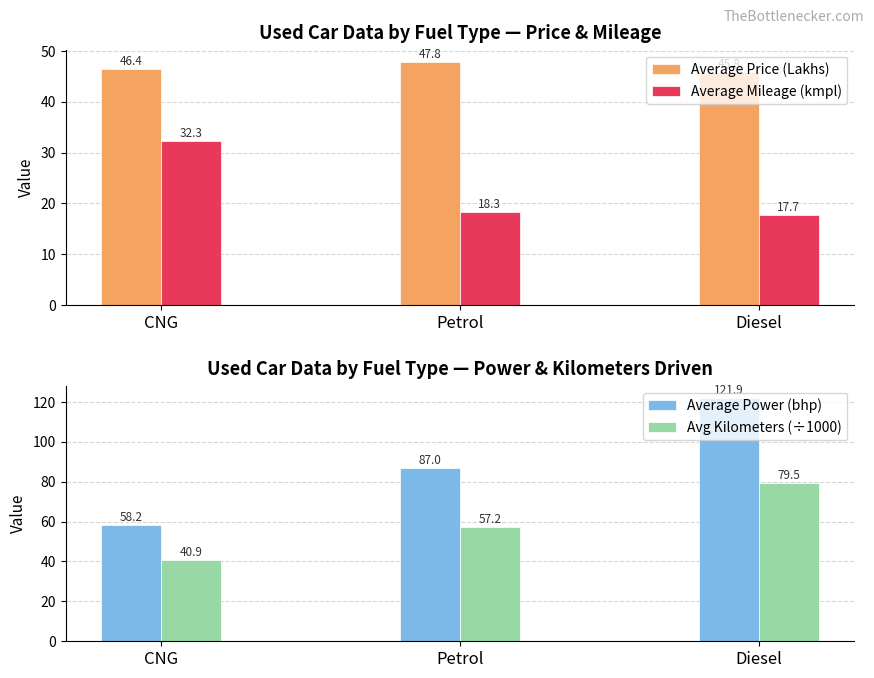

The value of Avg Kilometers (÷1000) at Petrol is 57.2. True or false?

True